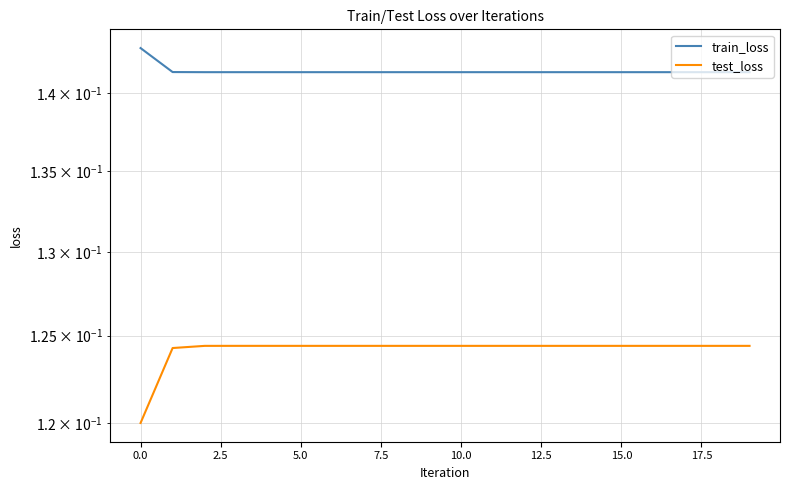

At which category does test_loss reach its first local peak?

5.0